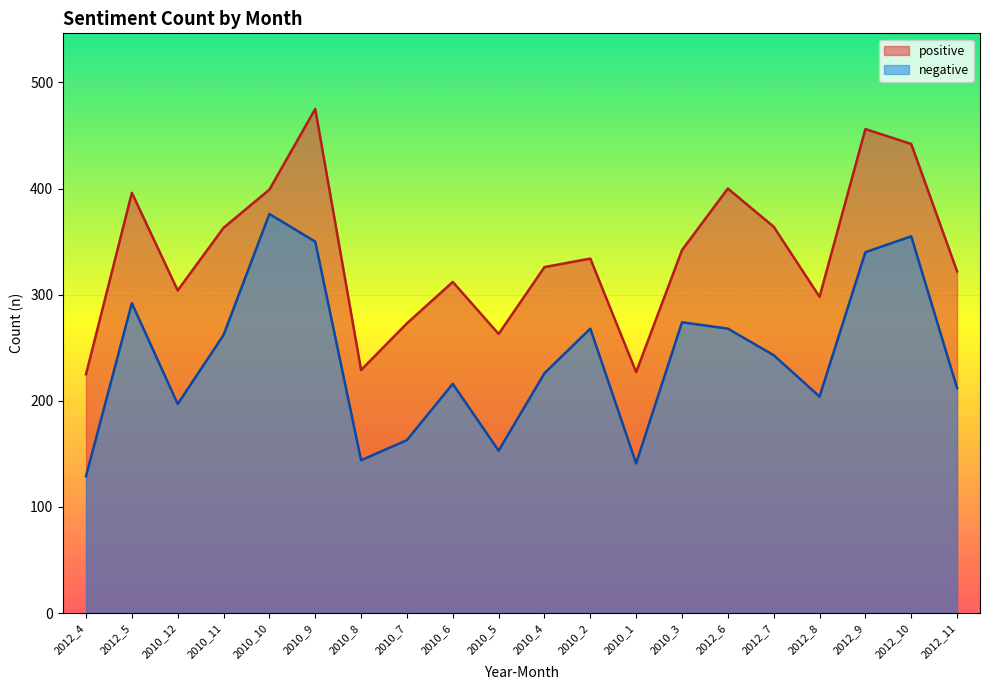

How many interior local valleys does the negative series have?

5